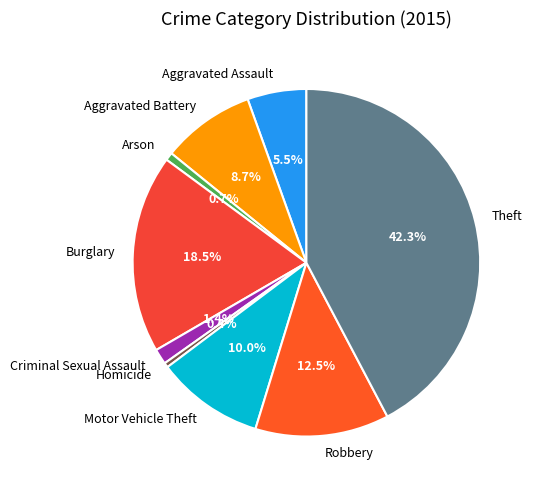

Count the number of slices in the pie.

9